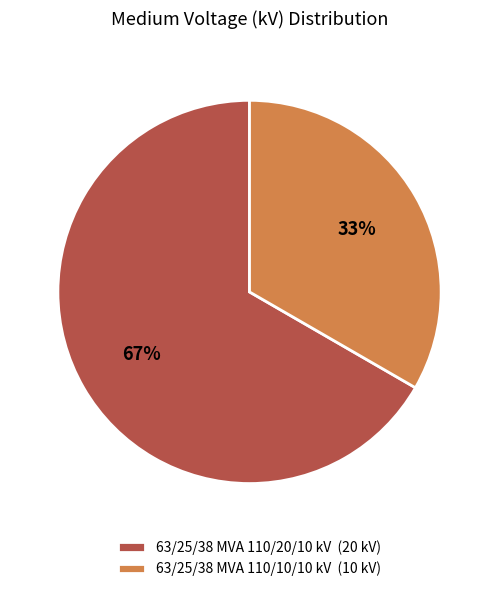

To the nearest percent, what is the average slice percentage?

50%